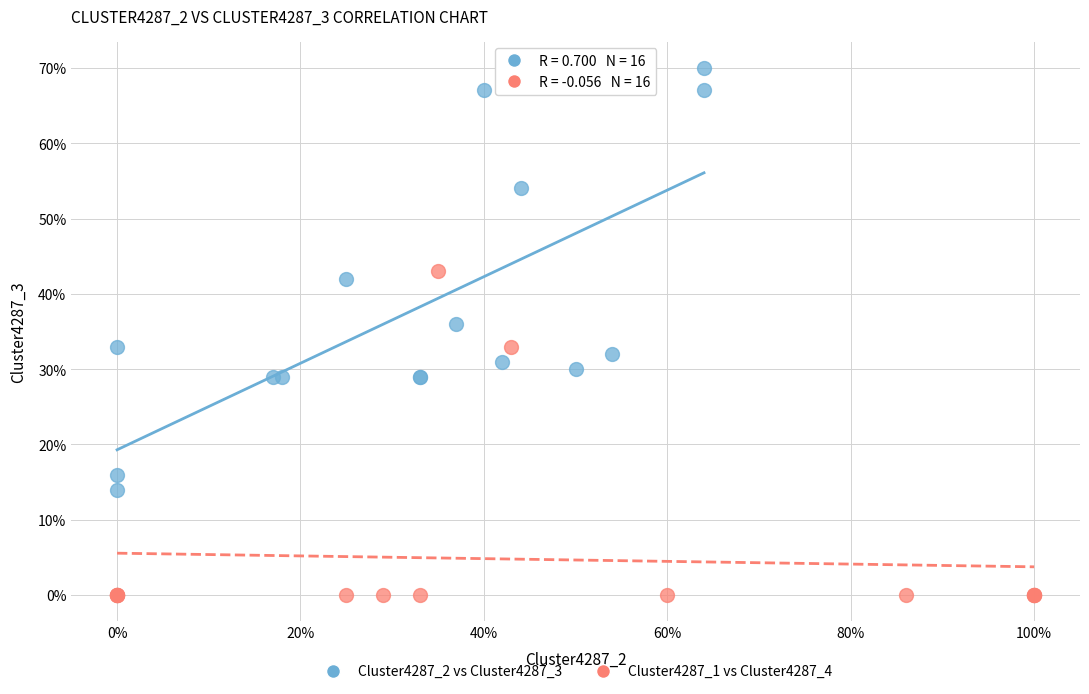

Which series has the largest Y range (max minus min)?

Cluster4287_2 vs Cluster4287_3